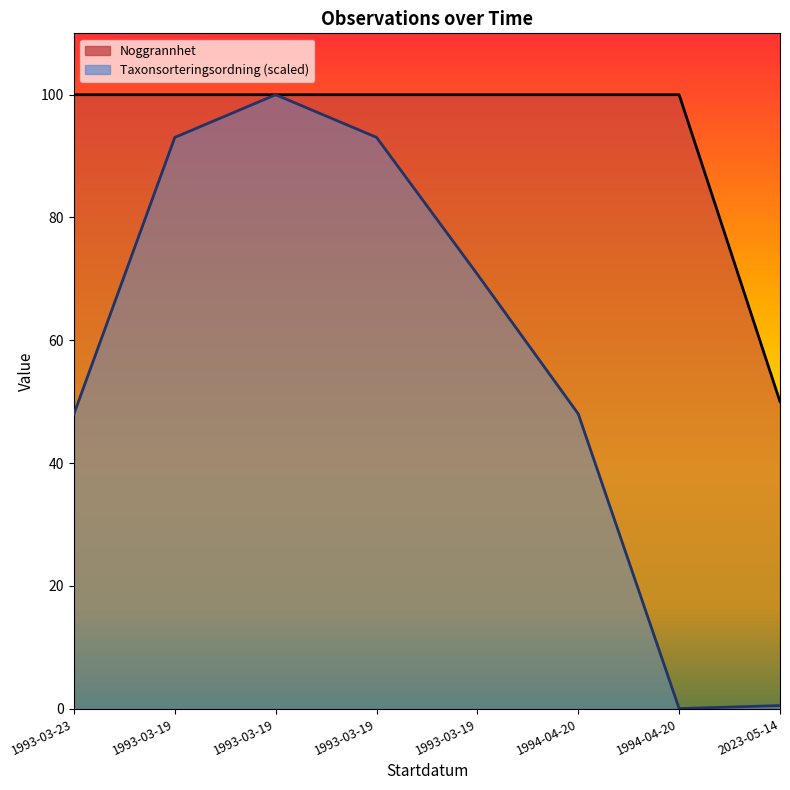

How many distinct data groups are displayed?

2